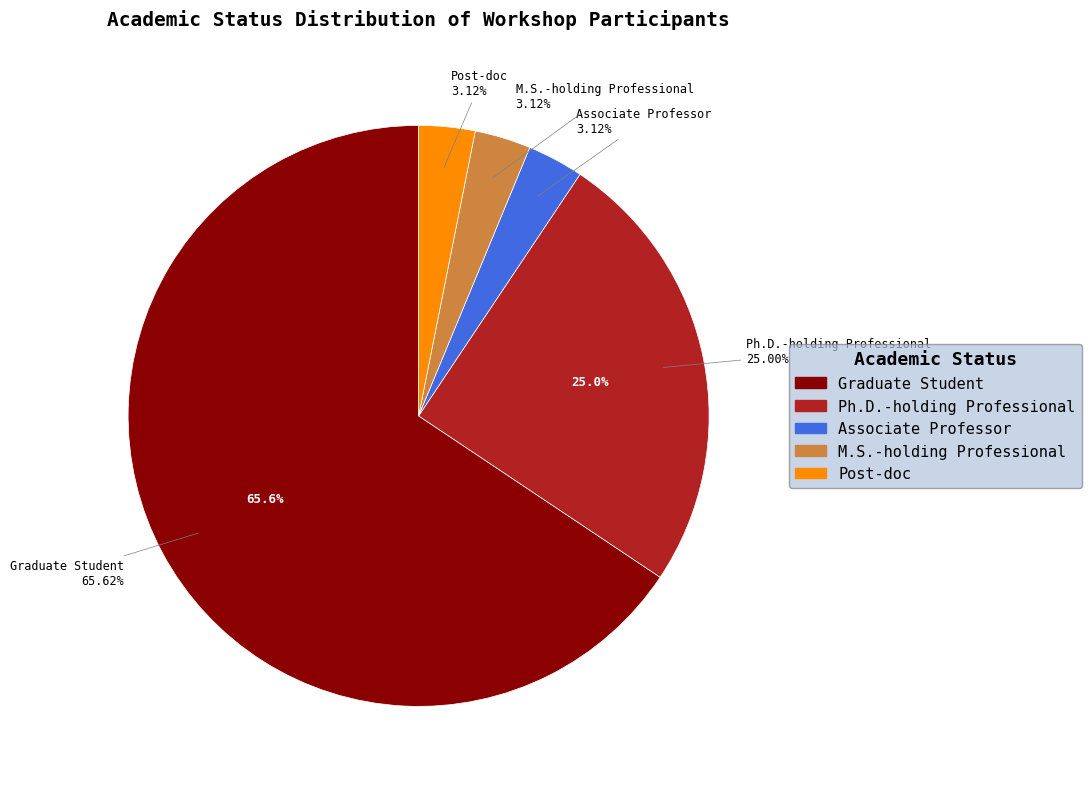

True or false: 12 accounts for 15% of the total.

False